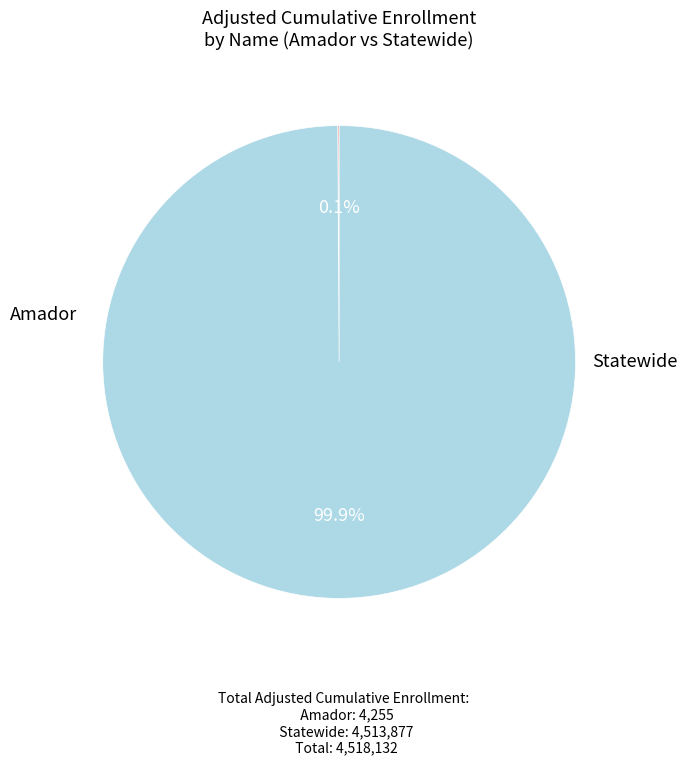

Is it true that Amador is 0% of the pie?

True